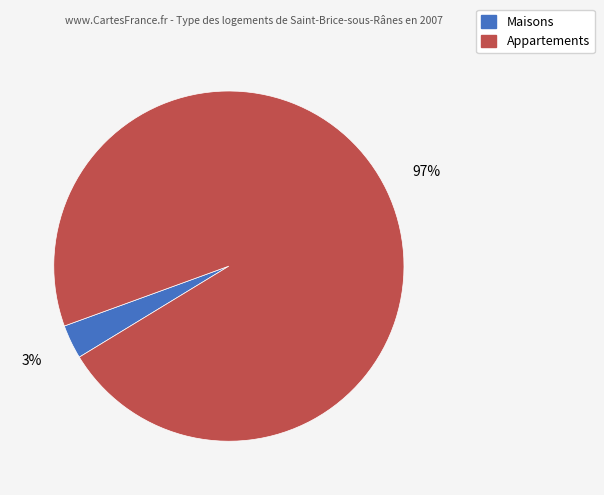

To the nearest percent, what is the difference between the largest and smallest slice percentages?

94%